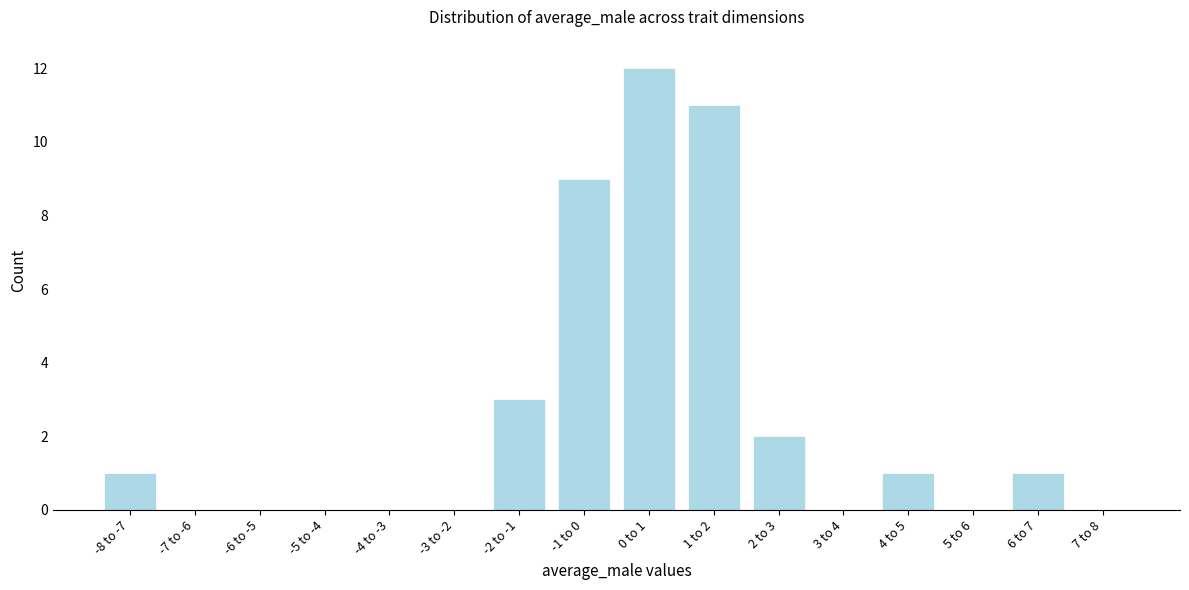

Reading right to left, extract all data points from this chart.

7 to 8=0	6 to 7=1	5 to 6=0	4 to 5=1	3 to 4=0	2 to 3=2	1 to 2=11	0 to 1=12	-1 to 0=9	-2 to -1=3	-3 to -2=0	-4 to -3=0	-5 to -4=0	-6 to -5=0	-7 to -6=0	-8 to -7=1